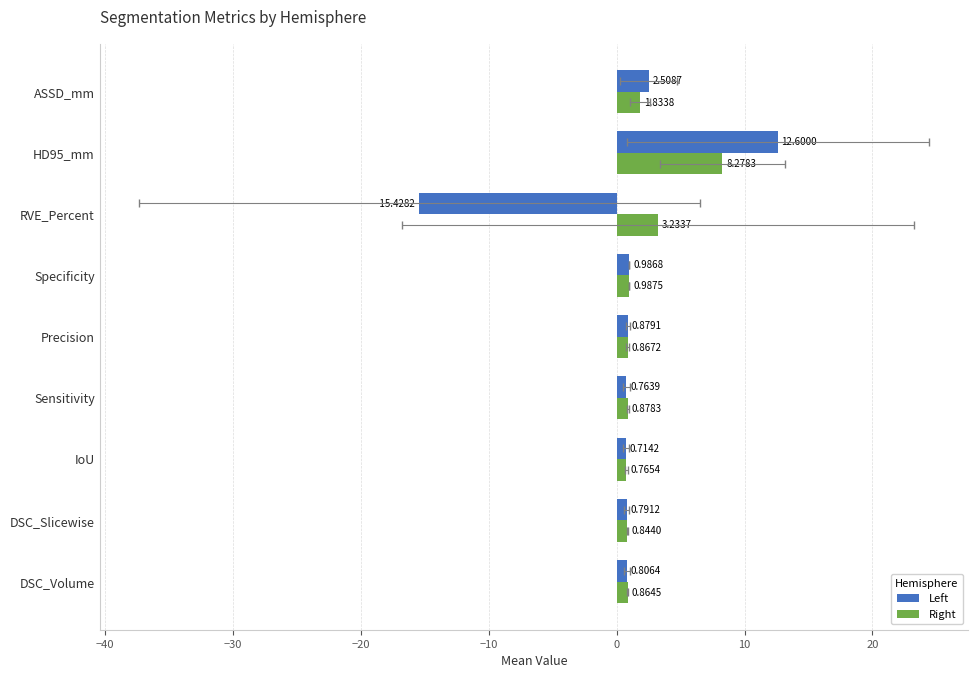

How many categories are shown in the chart?

9